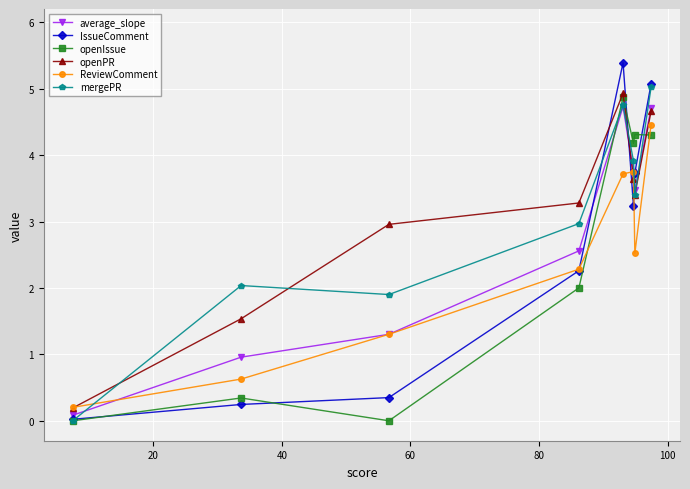

What is the difference between the maximum and minimum values in the openIssue series?

4.9